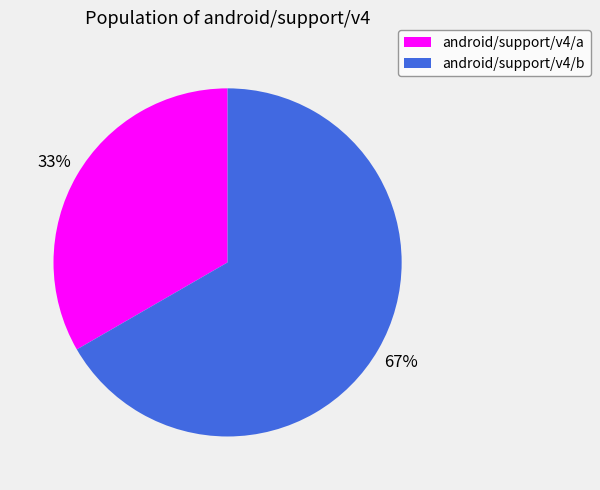

To the nearest percent, what portion does android/support/v4/a represent?

33%